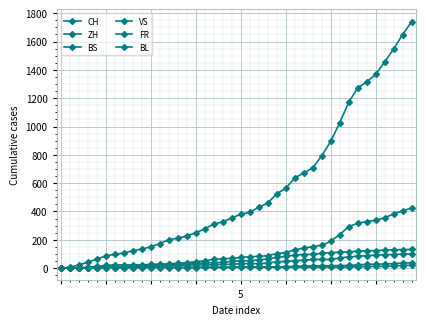

True or false: BL and VS intersect in this chart.

False